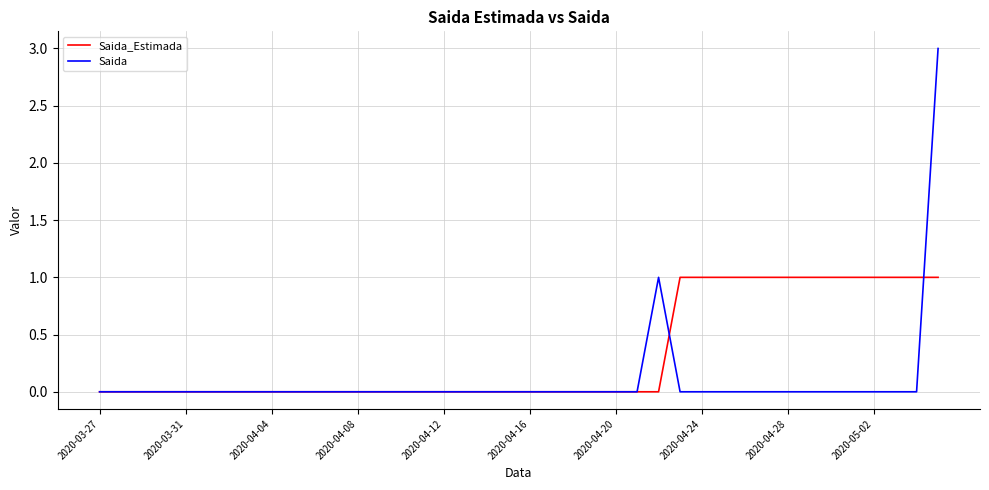

What is the maximum value shown in the chart?

3